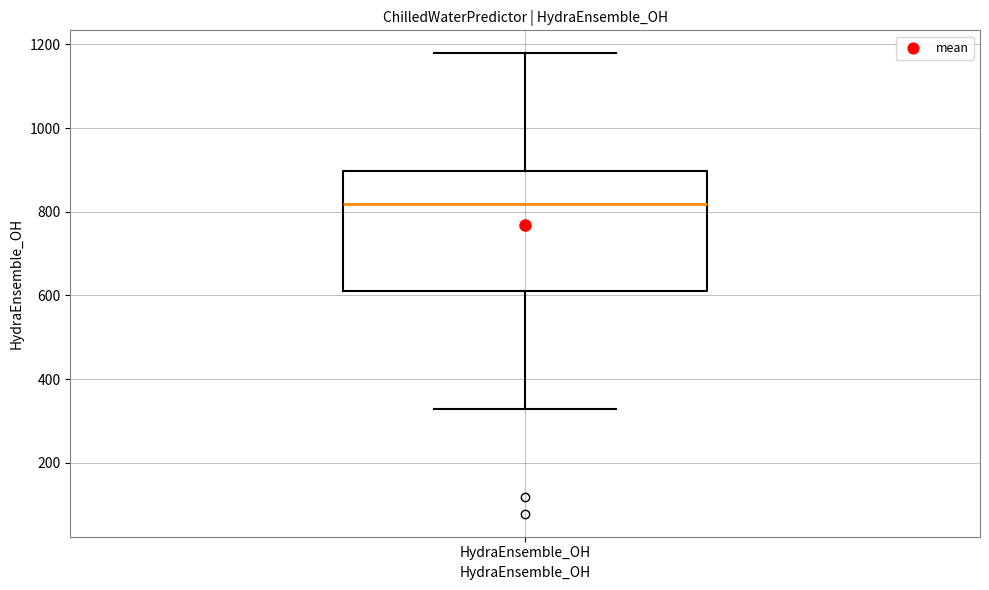

Where is the upper edge of the box for HydraEnsemble_OH on the y-axis? The values are not printed on the chart, so give them approximately, as read against the axis.

900